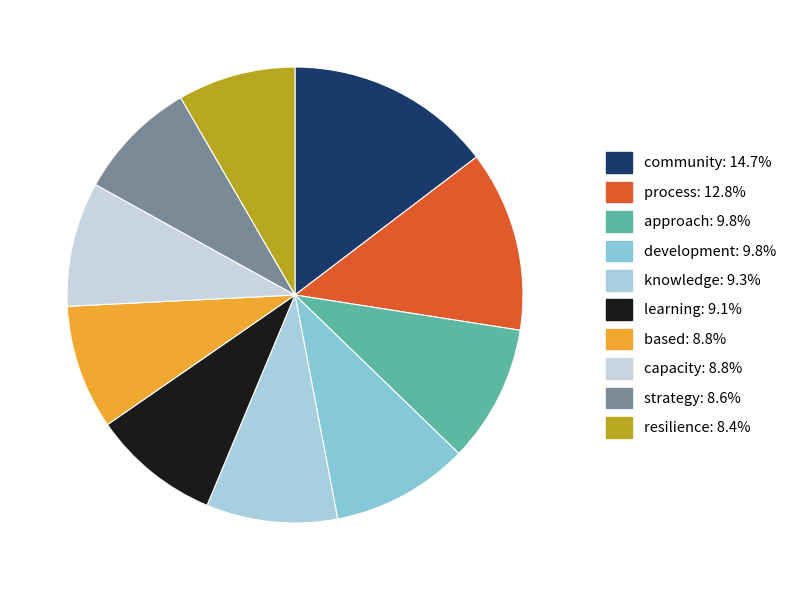

To the nearest percent, what percentage of the pie is capacity?

9%